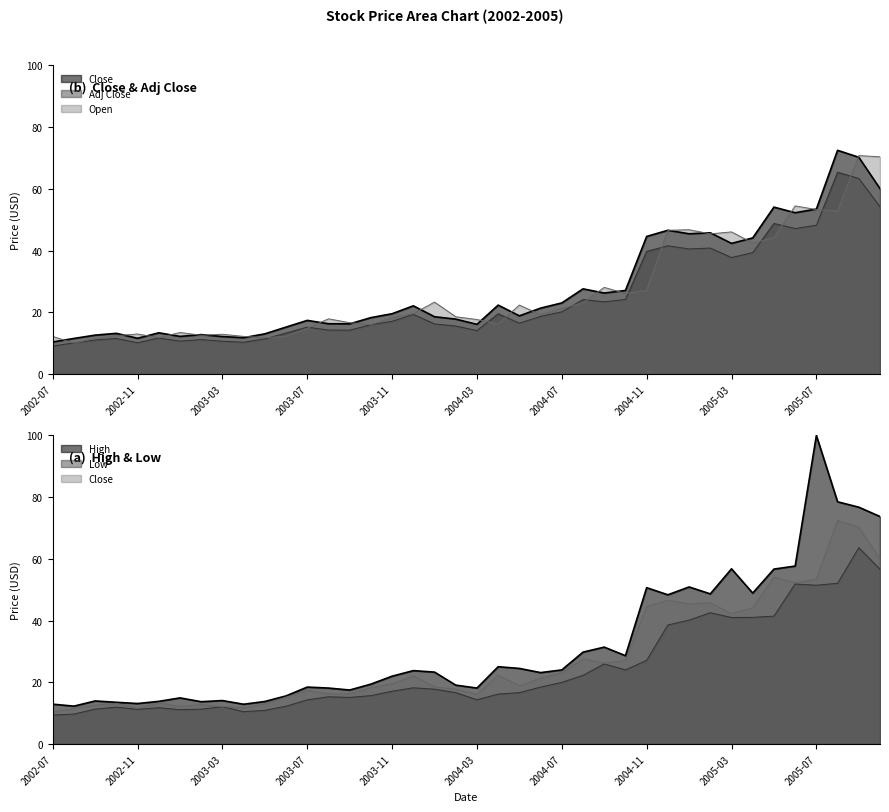

In Low, how many points are lower than both neighbors (excluding endpoints)?

8